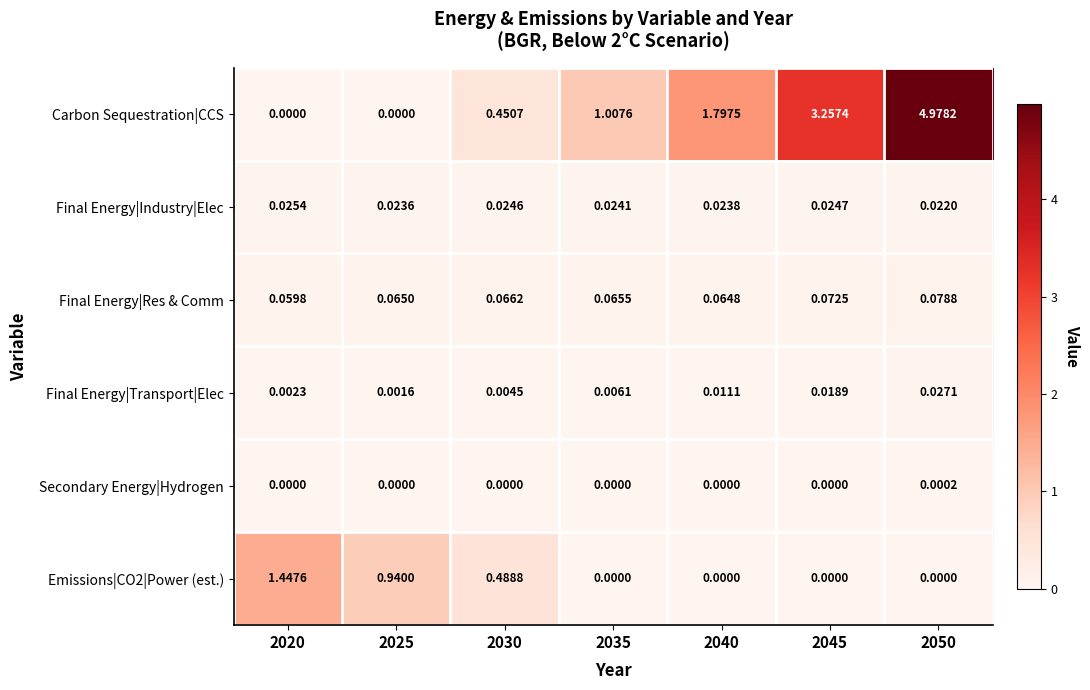

Which series has the widest spread of values?

Carbon Sequestration|CCS